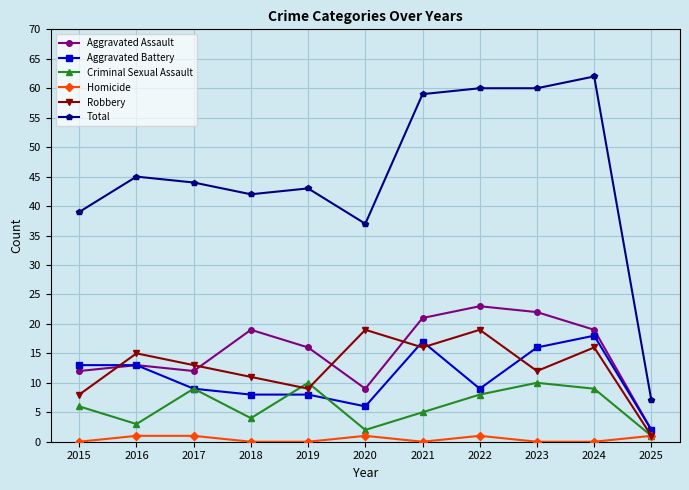

What is the spread (max minus min) of values at 2018?

42